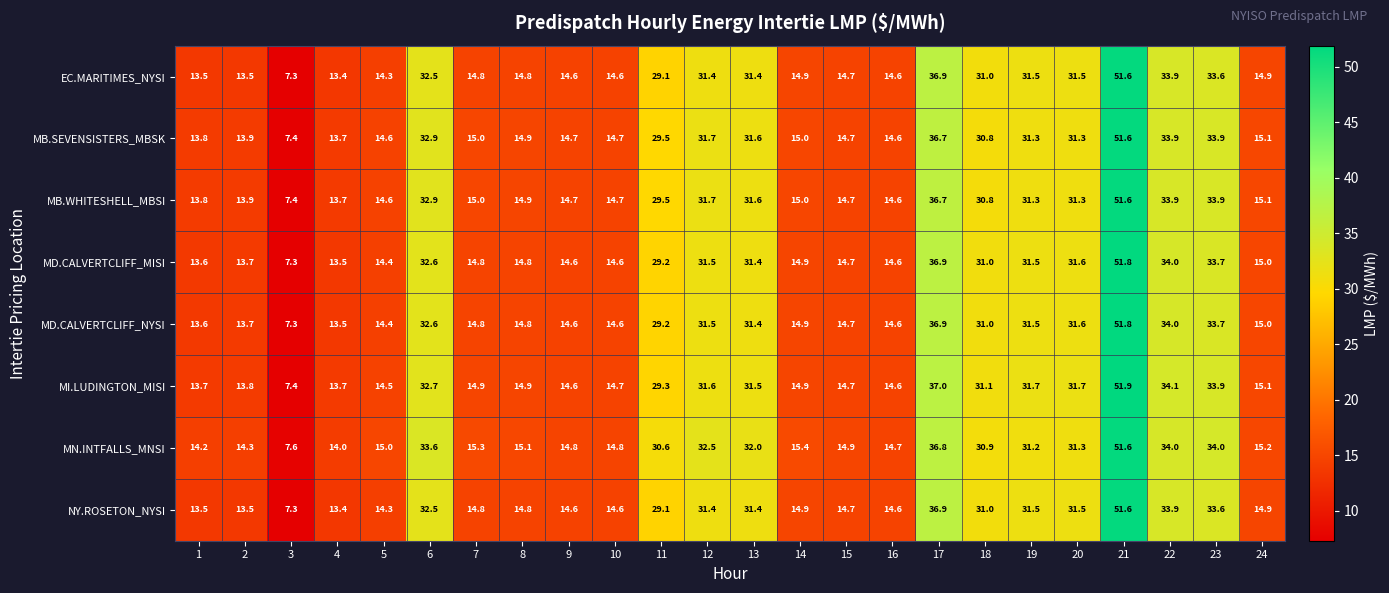

Which series changed the most between 13 and 15?

MN.INTFALLS_MNSI